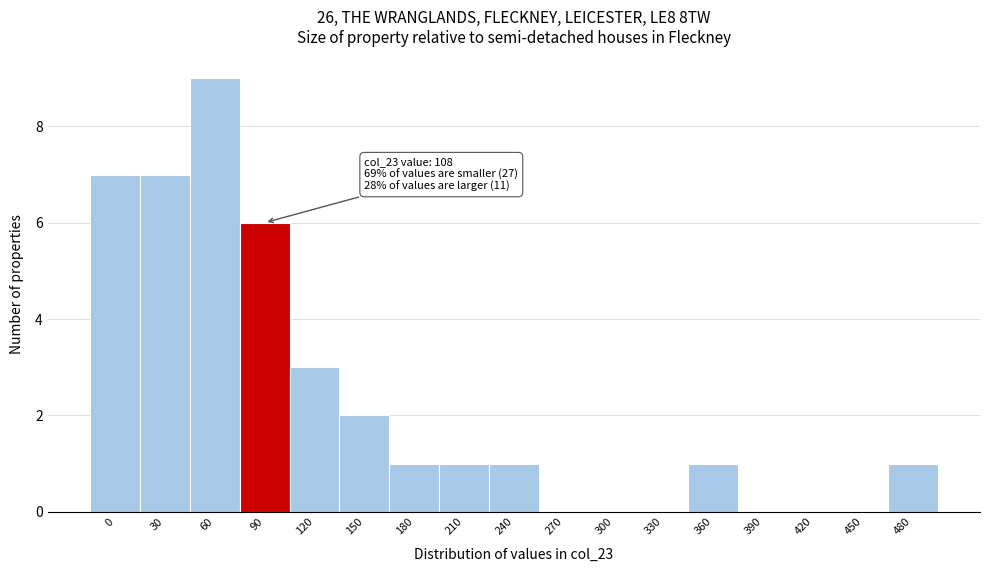

Reading left to right, list all the values displayed in this chart.

0=7	30=7	60=9	90=6	120=3	150=2	180=1	210=1	240=1	270=0	300=0	330=0	360=1	390=0	420=0	450=0	480=1